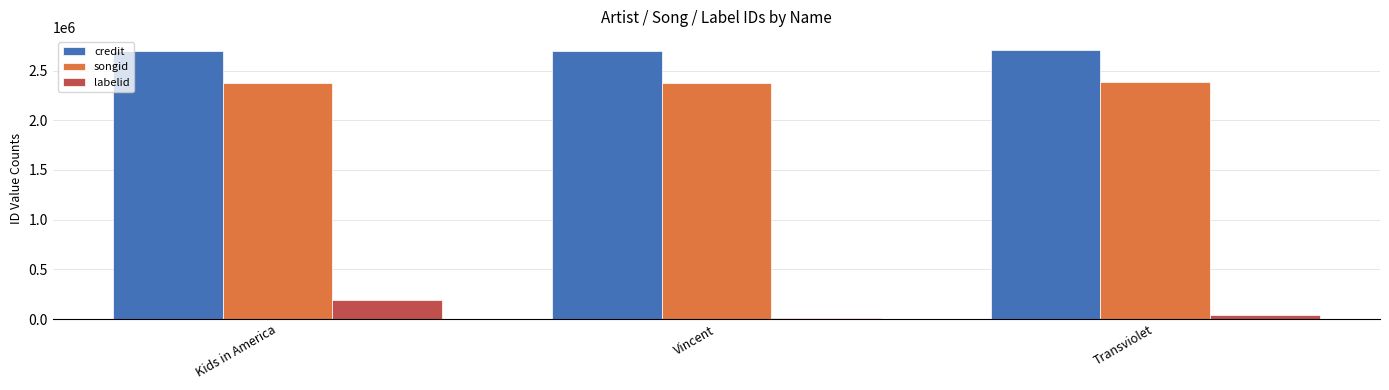

How many bars are there in each group?

3